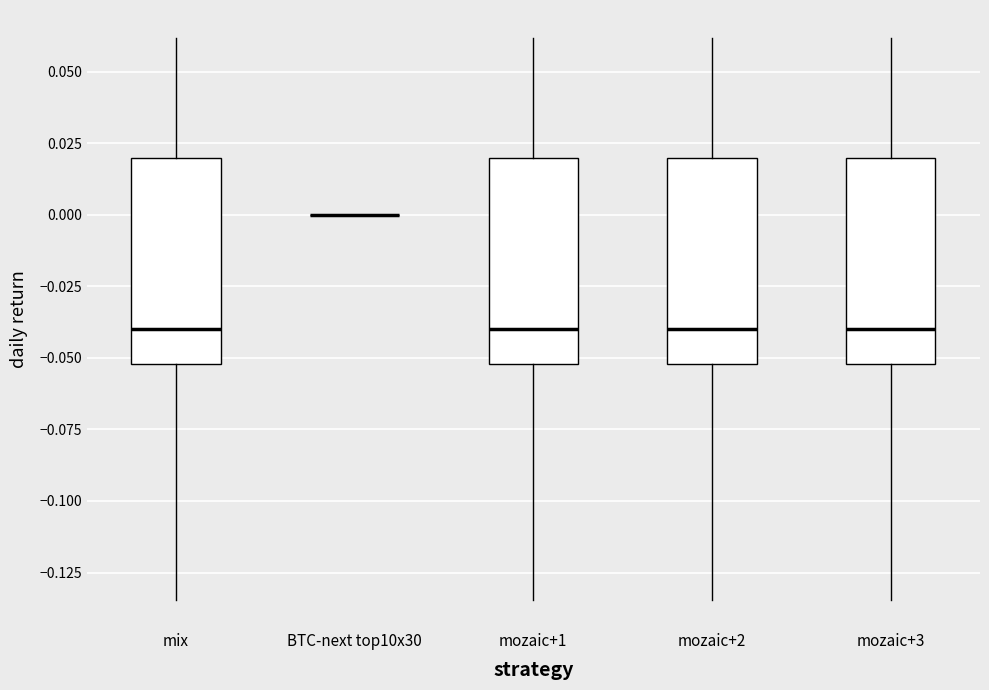

Reading left to right, transcribe this box plot: for each box, give where its median line is, the range the box spans, and where its two whiskers end, as read against the y-axis. The values are not printed on the chart, so give them approximately, as read against the axis.

mix: median -0.040, box -0.050 to 0.020, whiskers -0.135 to 0.060
BTC-next top10x30: box collapsed to a line at 0.000, whiskers 0.000 to 0.000
mozaic+1: median -0.040, box -0.050 to 0.020, whiskers -0.135 to 0.060
mozaic+2: median -0.040, box -0.050 to 0.020, whiskers -0.135 to 0.060
mozaic+3: median -0.040, box -0.050 to 0.020, whiskers -0.135 to 0.060